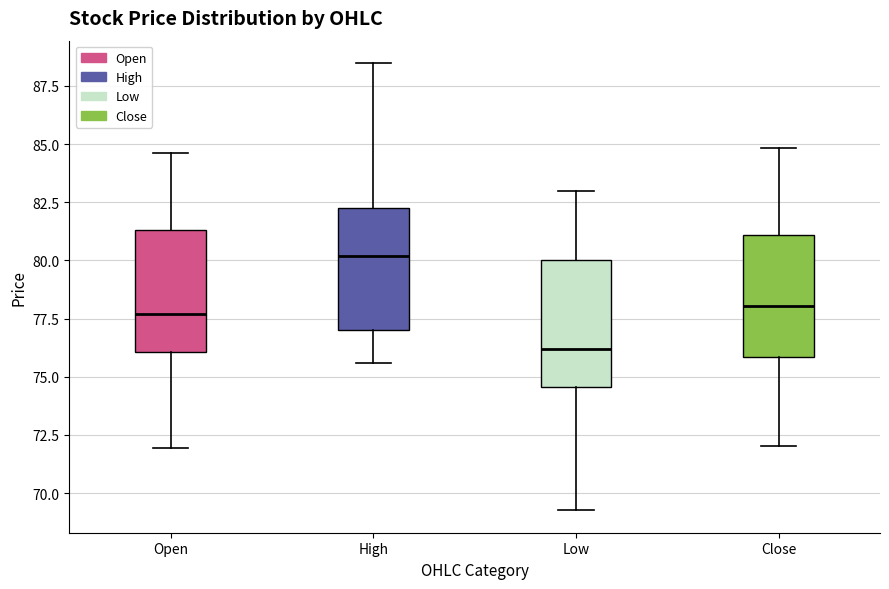

Reading left to right, read every box against the y-axis: the position of its median line, the range the box covers, and the ends of its whiskers. The values are not printed on the chart, so give them approximately, as read against the axis.

Open: median 77.5, box 76.0 to 81.5, whiskers 72.0 to 84.5
High: median 80.0, box 77.0 to 82.5, whiskers 75.5 to 88.5
Low: median 76.0, box 74.5 to 80.0, whiskers 69.5 to 83.0
Close: median 78.0, box 76.0 to 81.0, whiskers 72.0 to 85.0